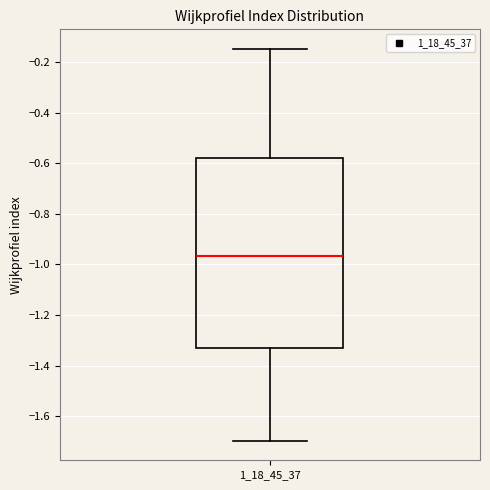

Read this box plot against the y-axis: the position of the median line, the range covered by the box, and the ends of both whiskers. The values are not printed on the chart, so give them approximately, as read against the axis.

median -0.96, box -1.34 to -0.58, whiskers -1.70 to -0.14